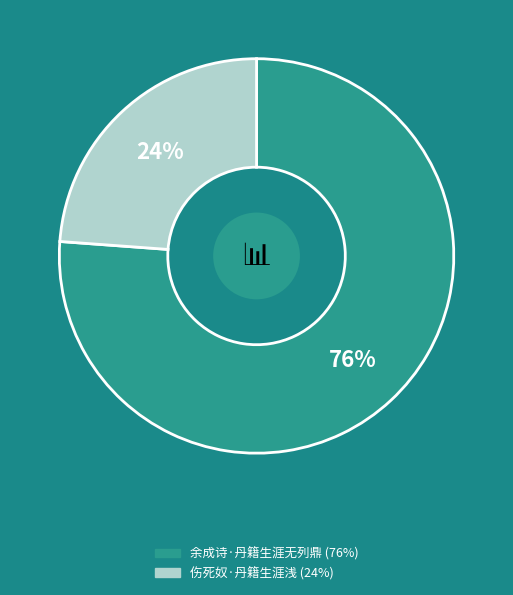

Which category has the biggest portion of the pie?

余成诗·丹籍生涯无列鼎